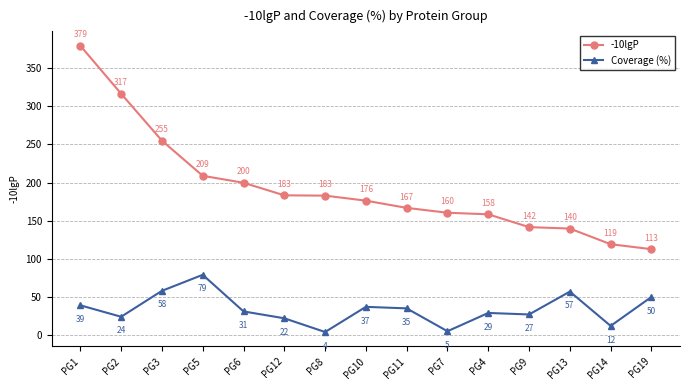

True or false: -10lgP and Coverage (%) intersect in this chart.

False